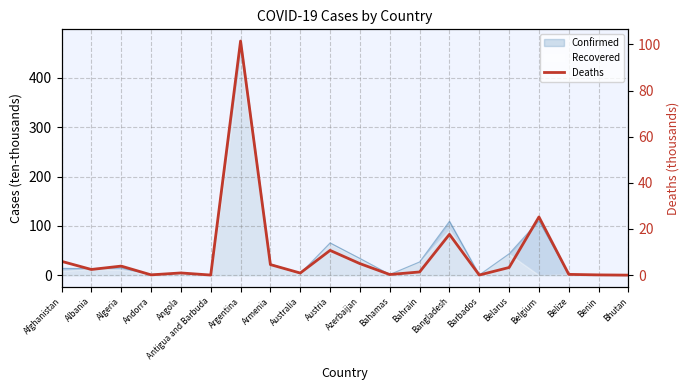

How many points are lower than both their immediate neighbors (excluding endpoints)?

6